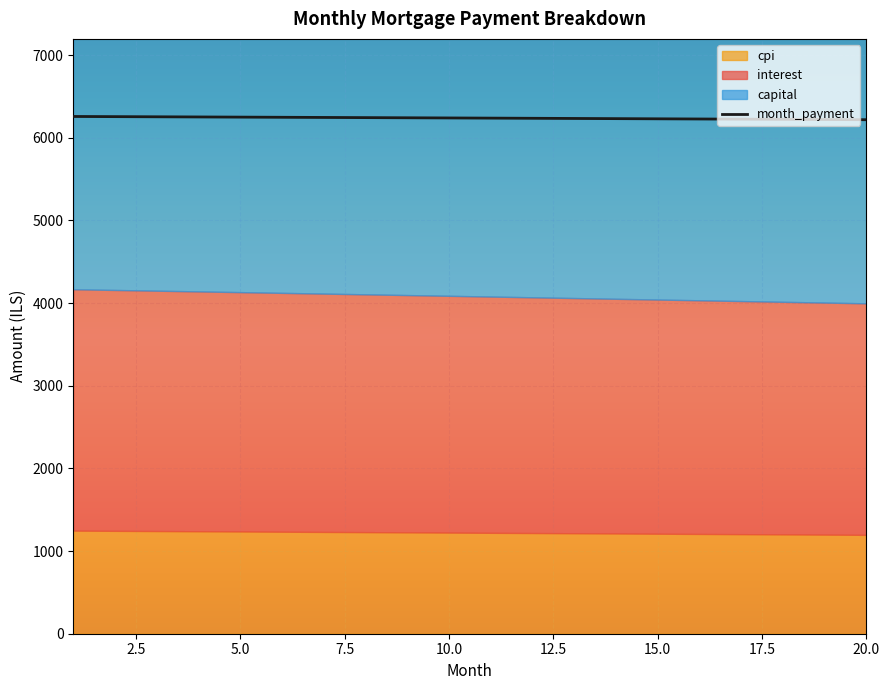

What is the maximum value for month_payment?

6257.8